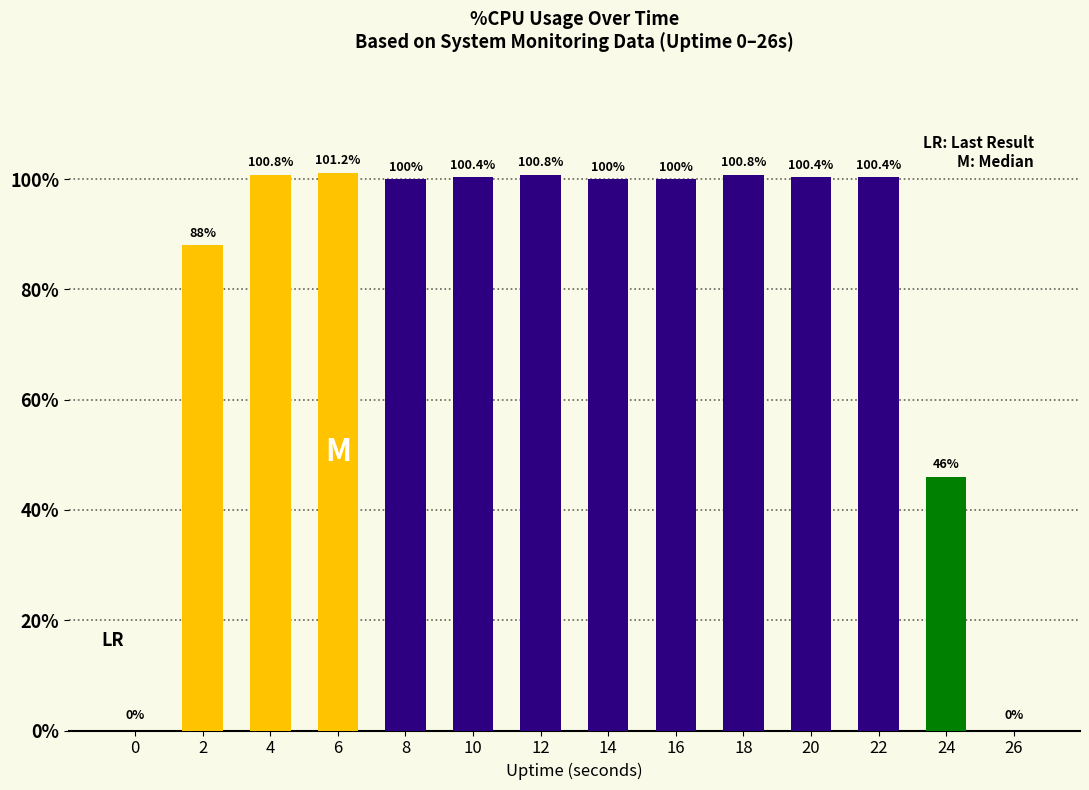

What is the average value?

81.3